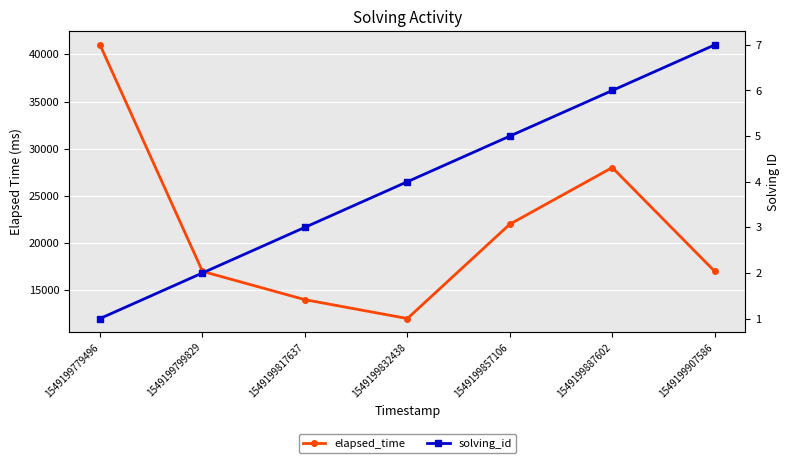

Rank the categories by elapsed_time value from lowest to highest.

1549199832438, 1549199817637, 1549199799829, 1549199907586, 1549199857106, 1549199887602, 1549199779496